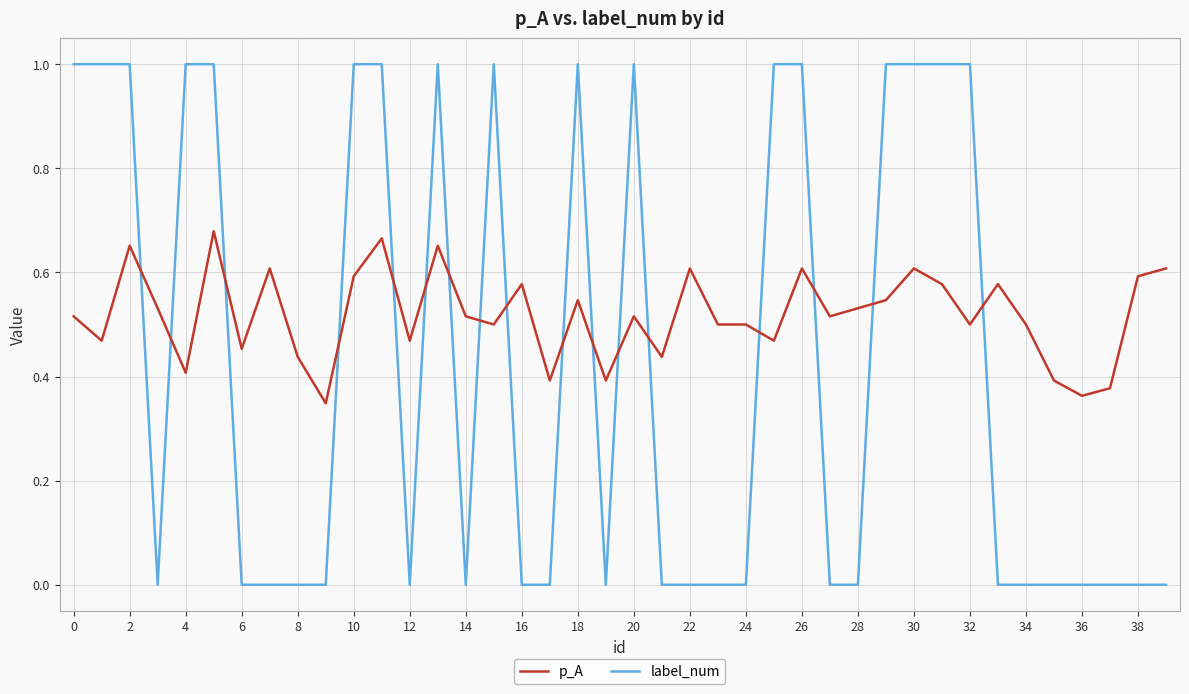

What is the maximum value shown in the chart?

1.0